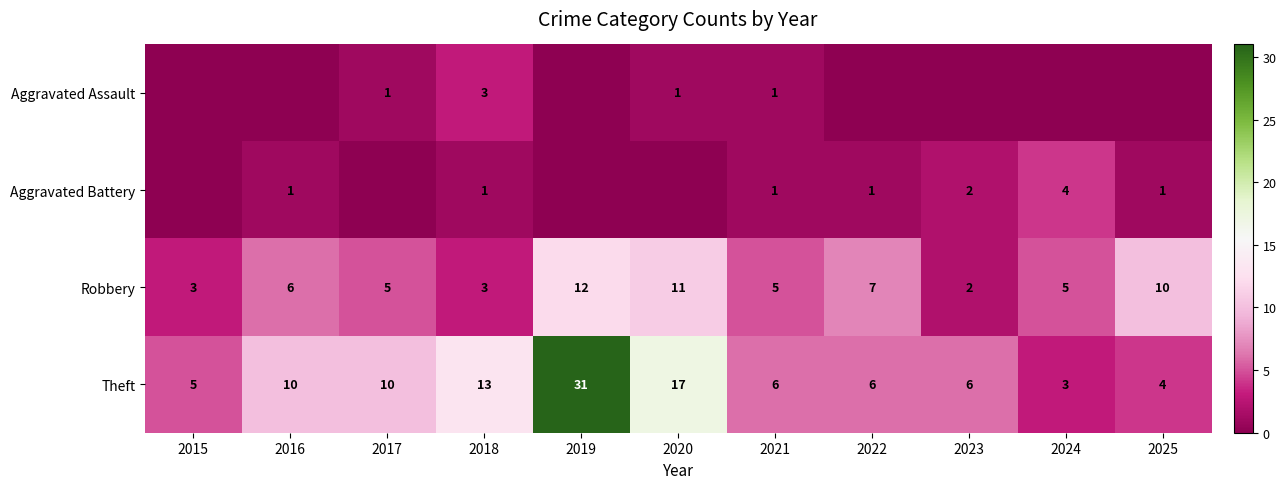

At which category is the sum across all series the highest?

2019